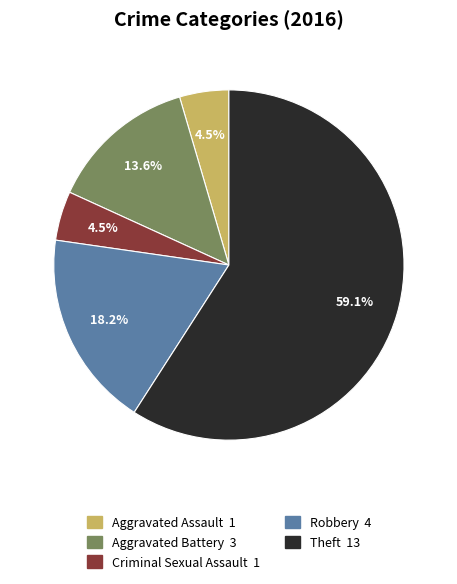

To the nearest percent, what portion does Theft represent?

59%